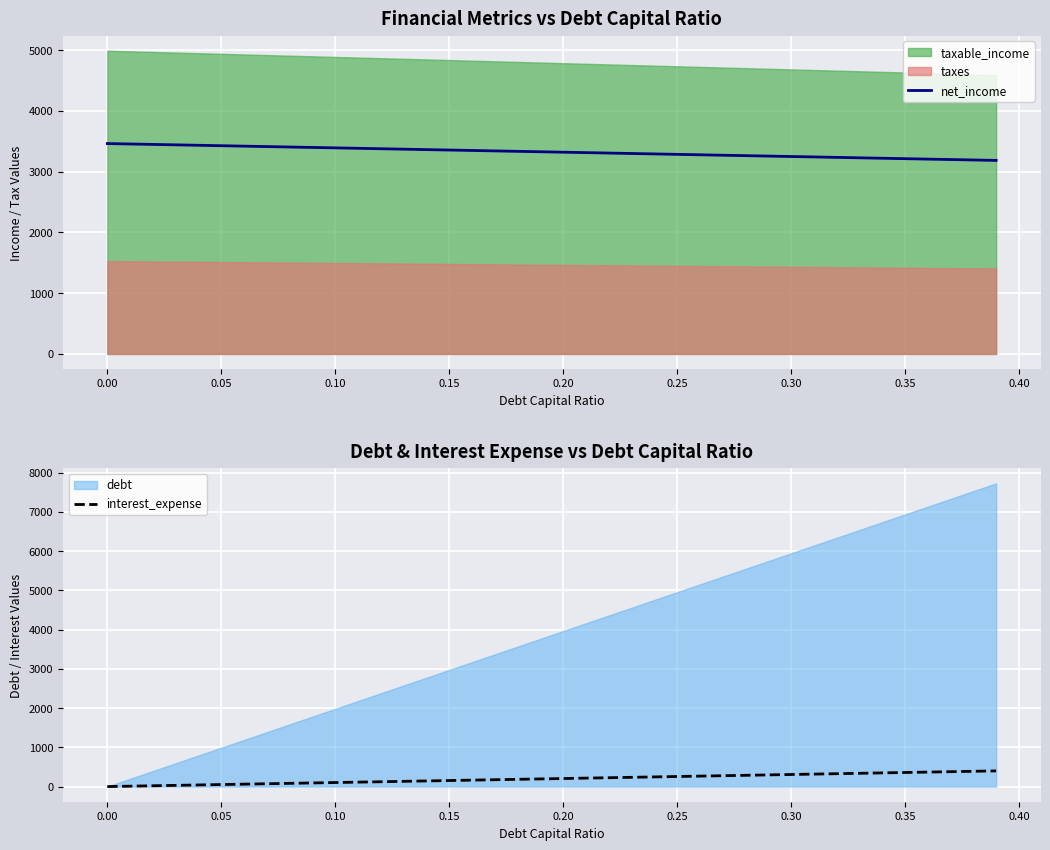

What is the highest value of the net_income series?

3461.6